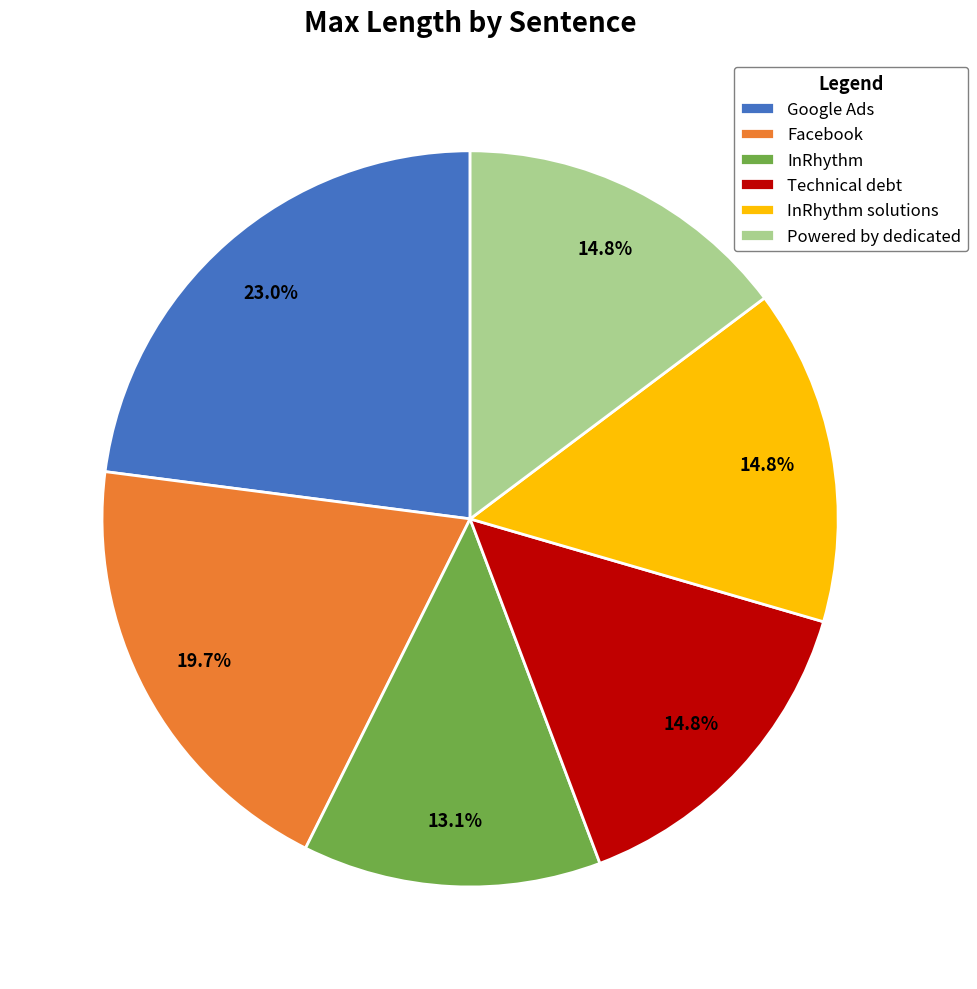

Does InRhythm solutions account for over 50% of the chart?

No